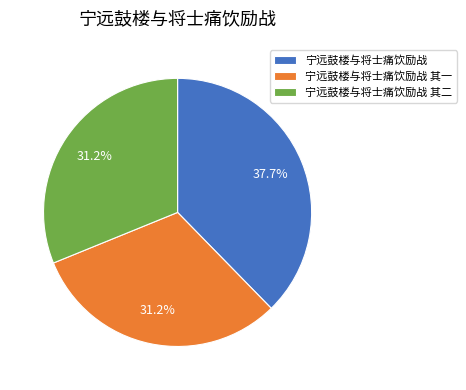

Combined, what portion of the pie is 宁远鼓楼与将士痛饮励战 其二 and 宁远鼓楼与将士痛饮励战 其一?

62.3%